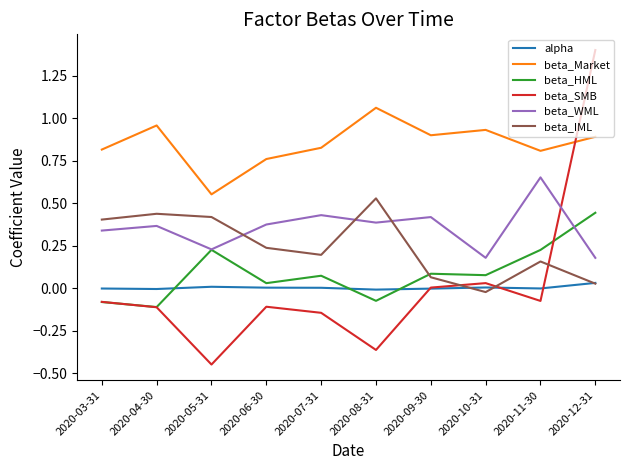

Rank the series by their maximum value, from lowest to highest.

alpha, beta_HML, beta_IML, beta_WML, beta_Market, beta_SMB